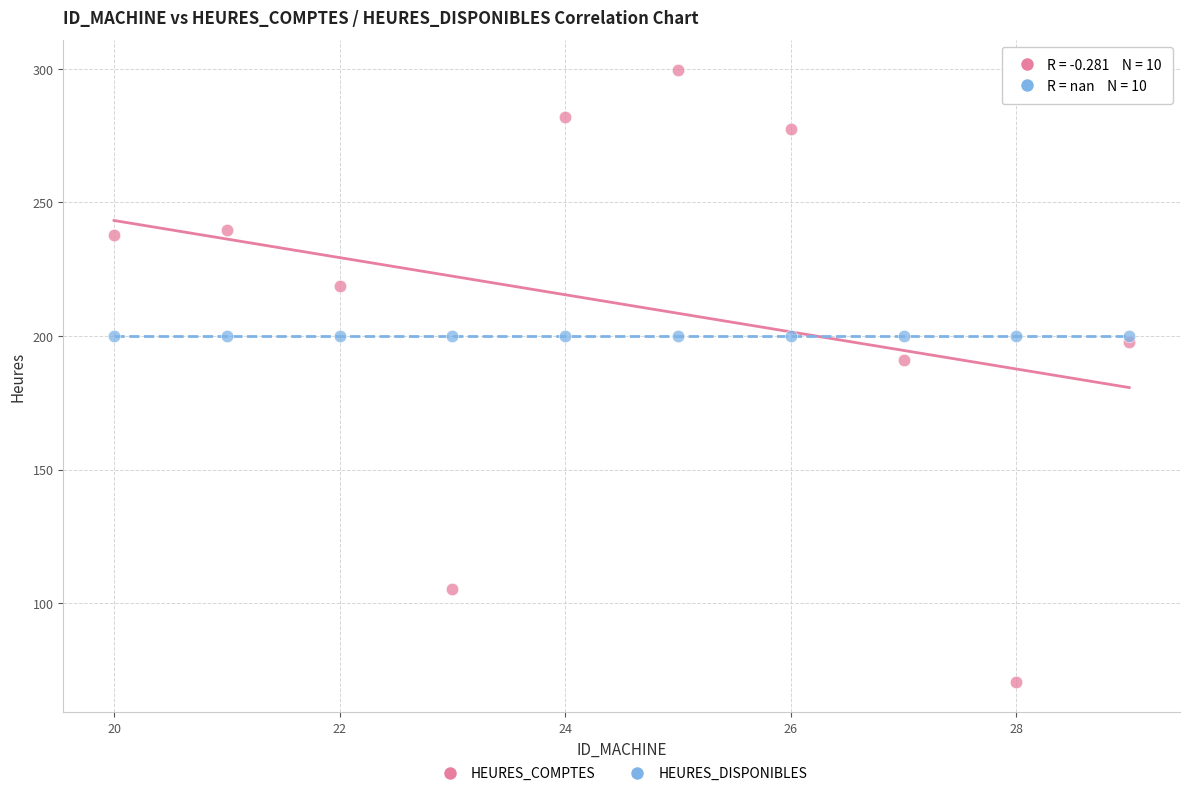

What are all the series names shown in the legend?

HEURES_COMPTES, HEURES_DISPONIBLES